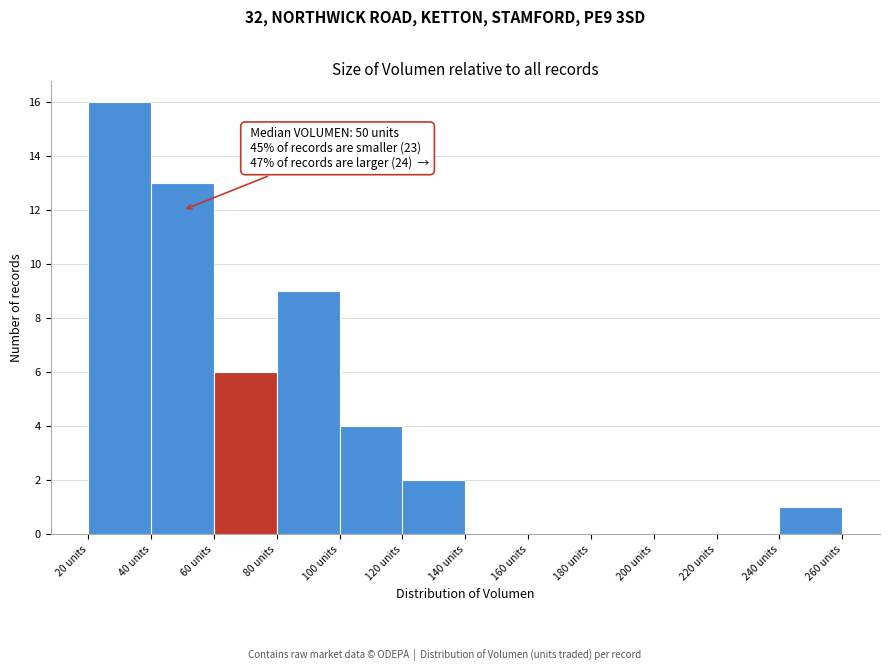

Which range on the x-axis has the tallest bar?

20 to 40